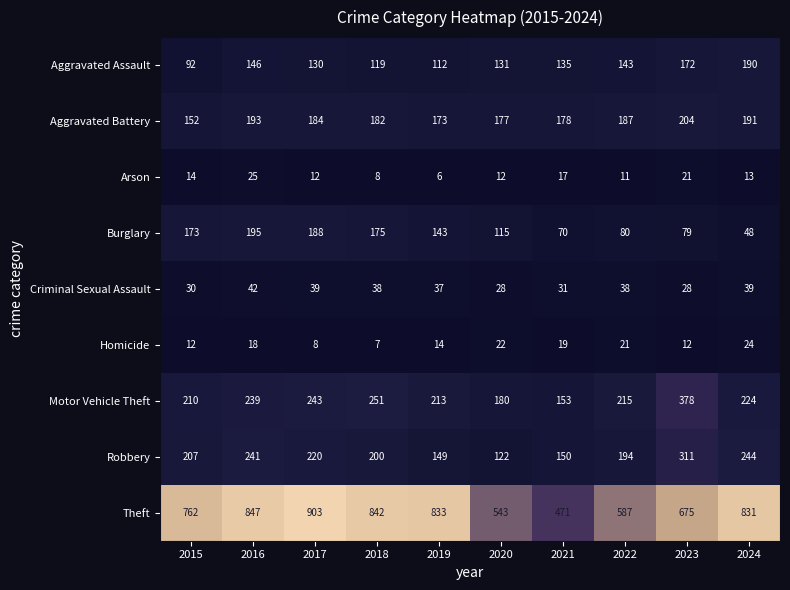

At 2016, list the series in order from smallest to largest.

Homicide, Arson, Criminal Sexual Assault, Aggravated Assault, Aggravated Battery, Burglary, Motor Vehicle Theft, Robbery, Theft